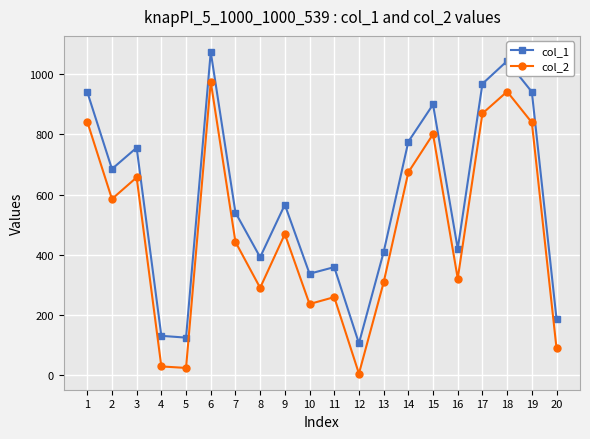

List the series in order of their peak value, lowest first.

col_2, col_1